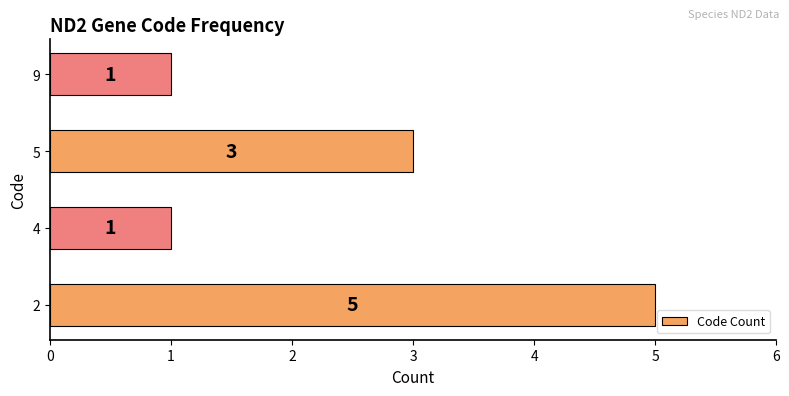

What is the sum of all values?

10